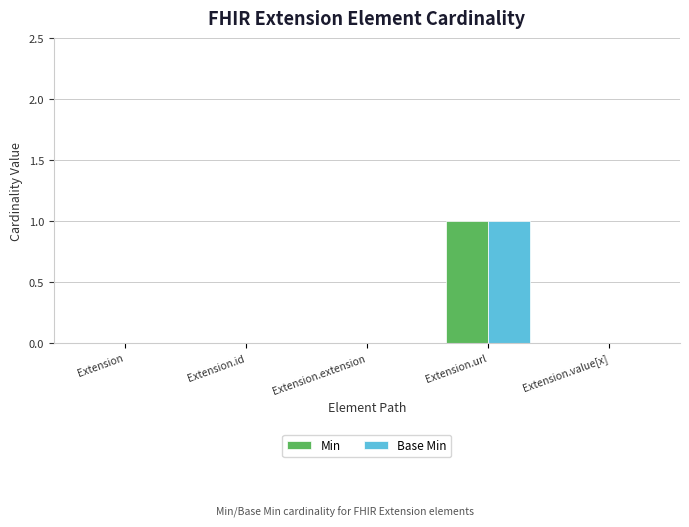

At which category is the sum across all series the highest?

Extension.url